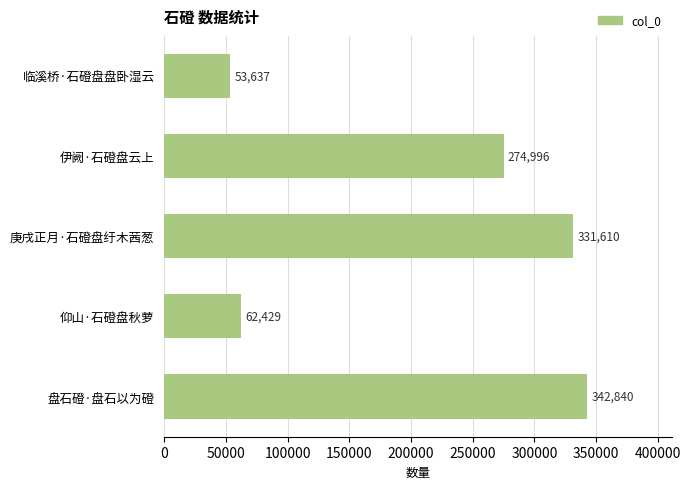

What is the sum of all values?

1065512